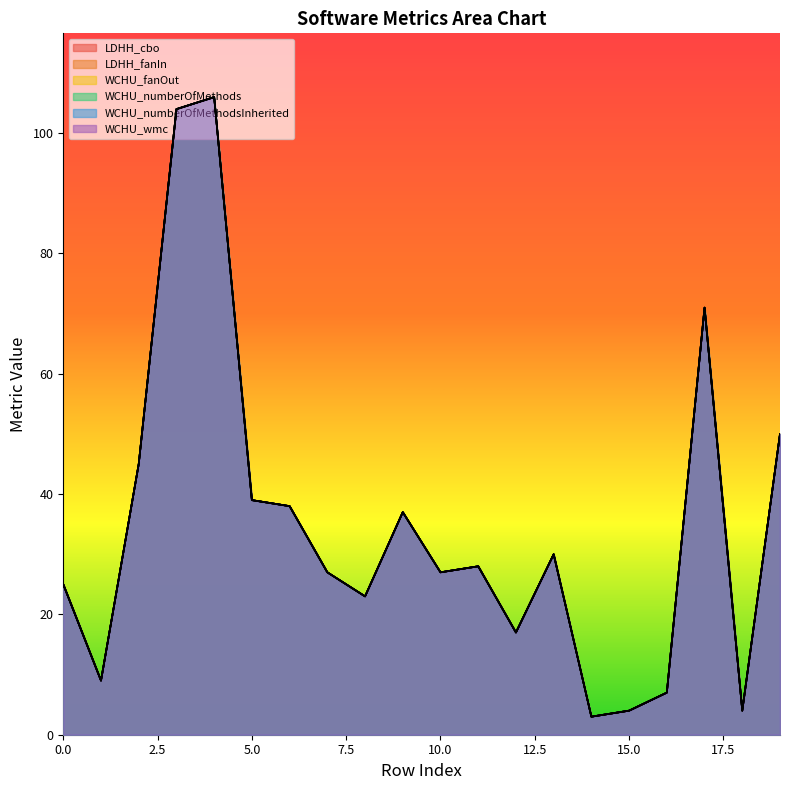

How many data points in WCHU_fanOut are less than 28?

10